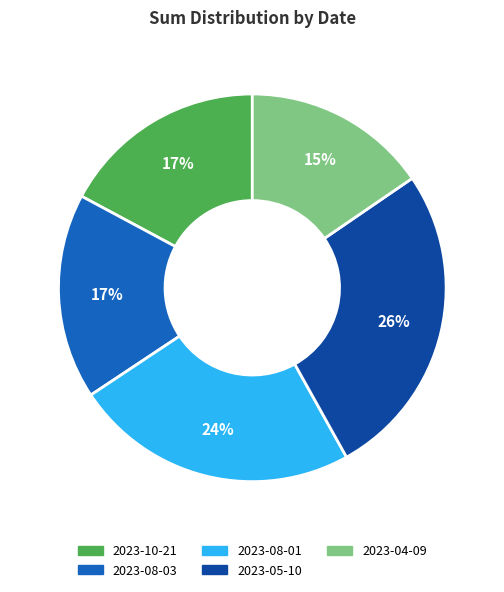

To the nearest percent, what is the average slice percentage?

20%